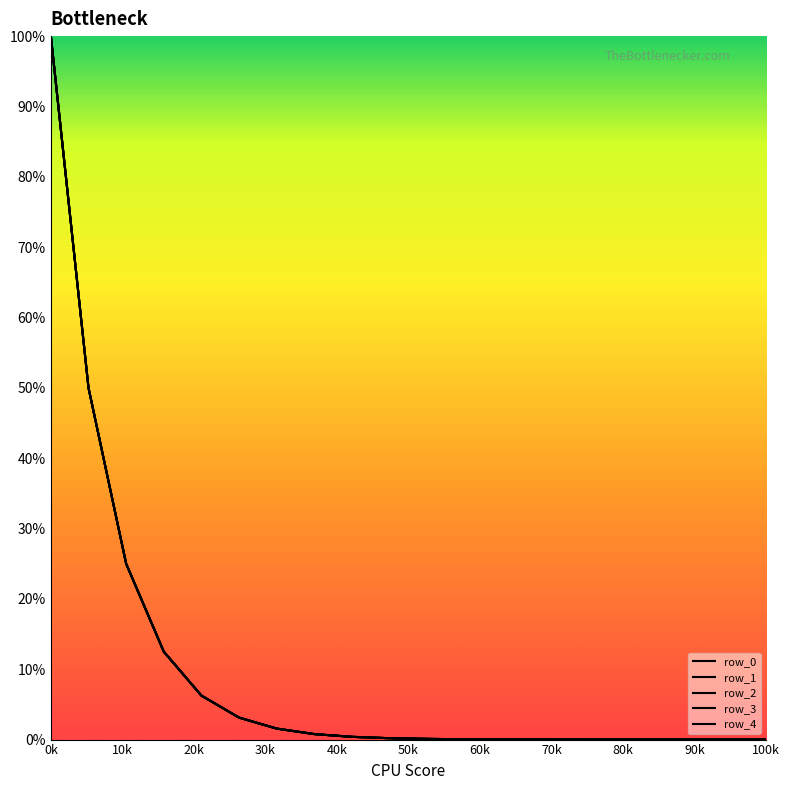

List the series in order of their overall mean, lowest first.

row_2, row_0, row_1, row_3, row_4